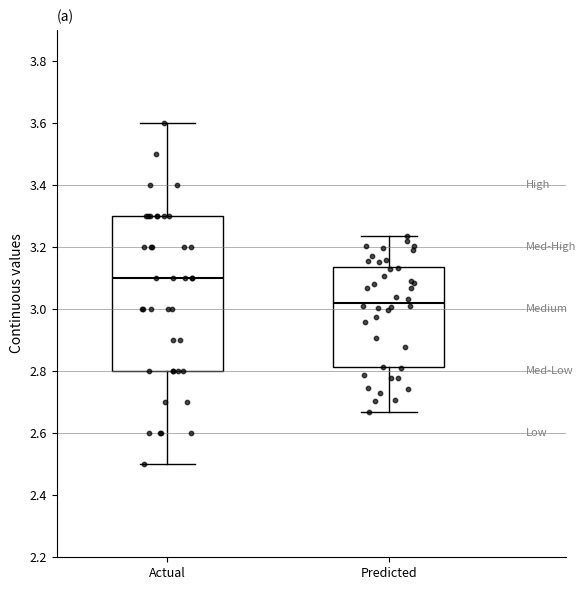

Which box's median line is the lowest?

Predicted